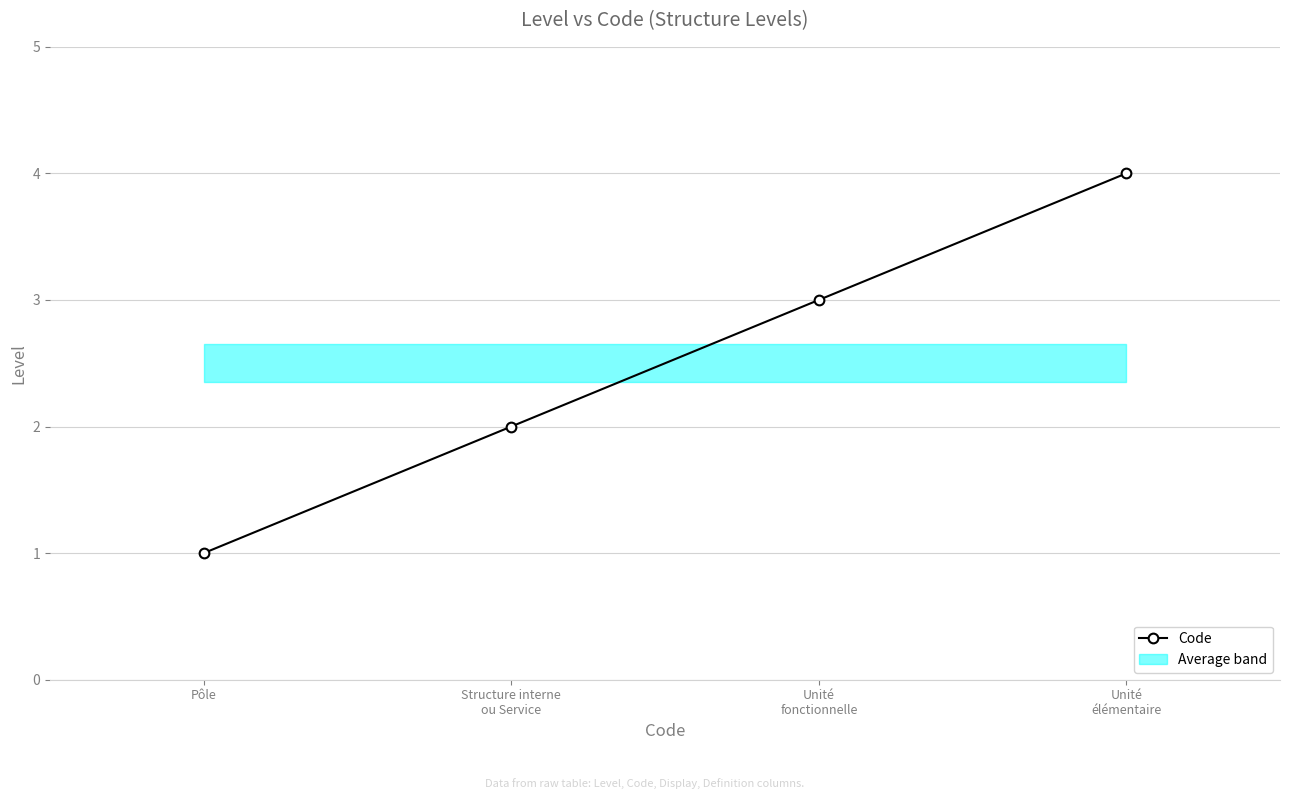

Rank the categories by value from highest to lowest.

Unité
élémentaire, Unité
fonctionnelle, Structure interne
ou Service, Pôle